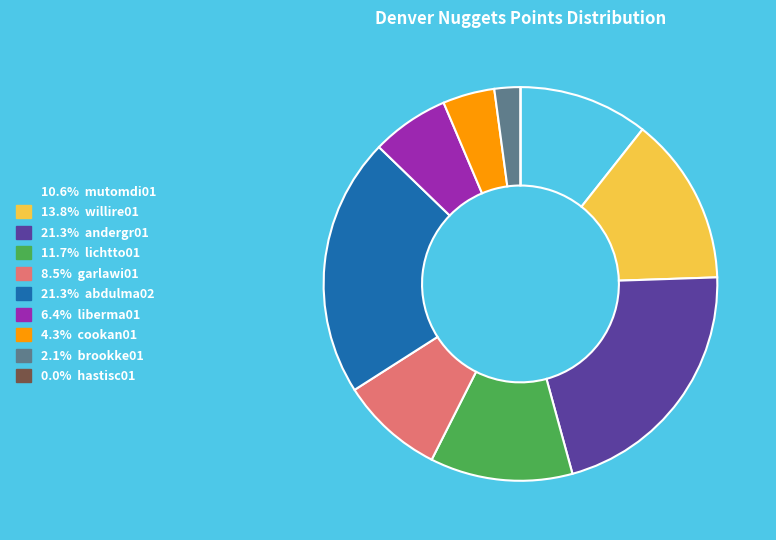

Does any single category account for the majority?

No